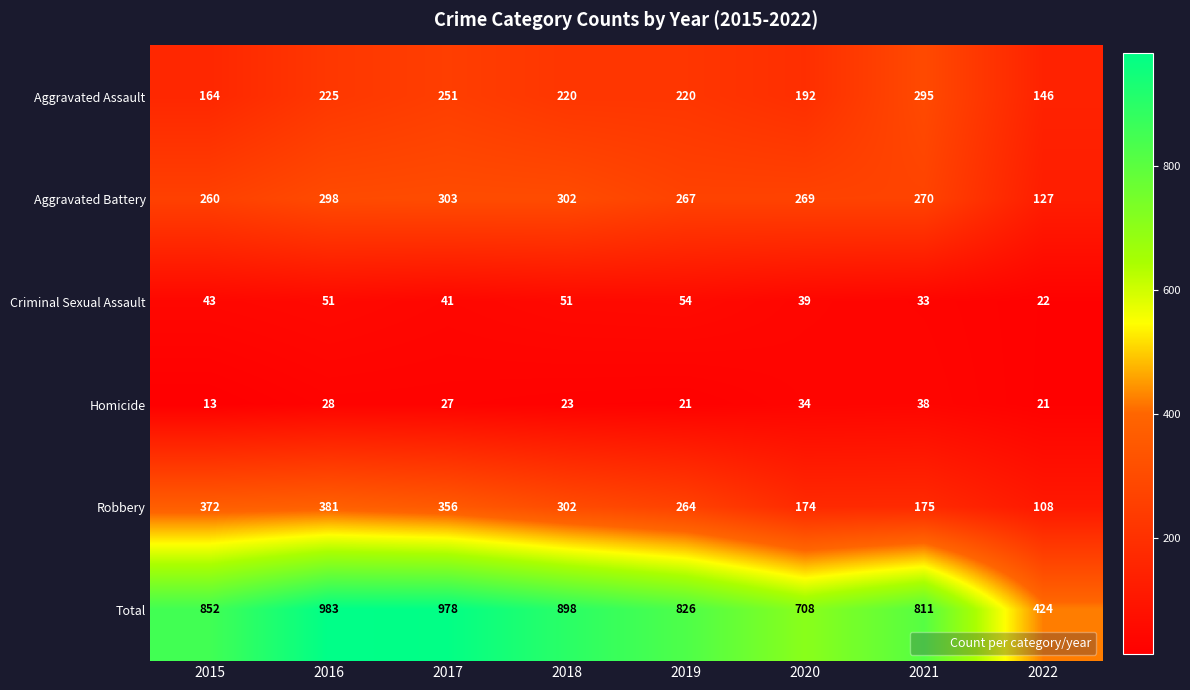

The Criminal Sexual Assault series shows 16 at 2021. True or false?

False